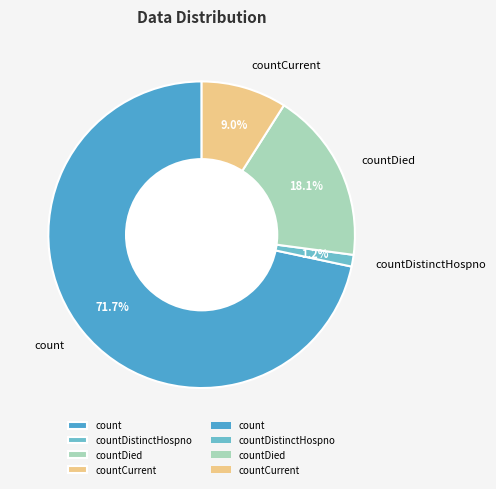

To the nearest percent, what percentage of the pie is count?

72%